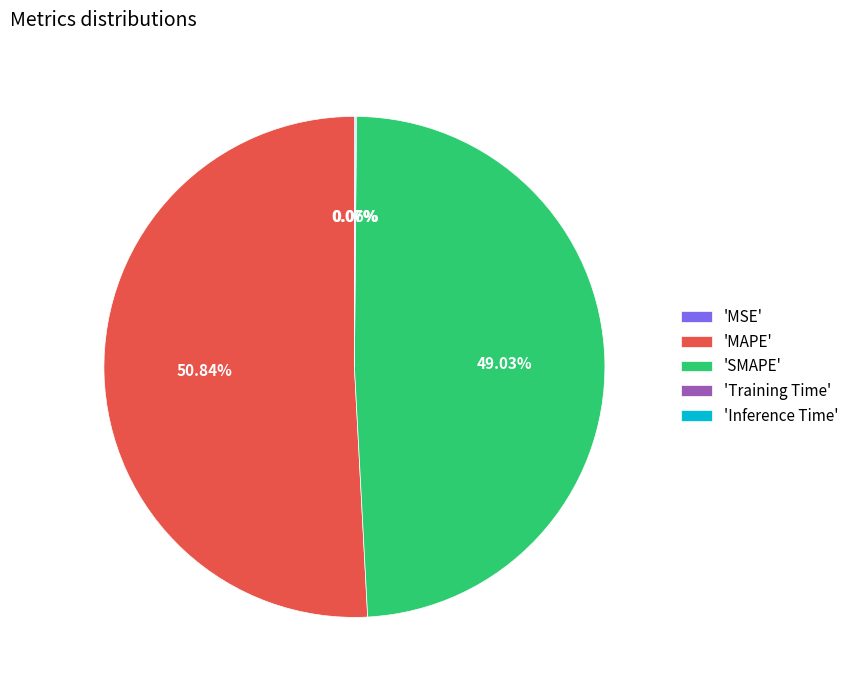

Is there a majority slice in this chart?

Yes